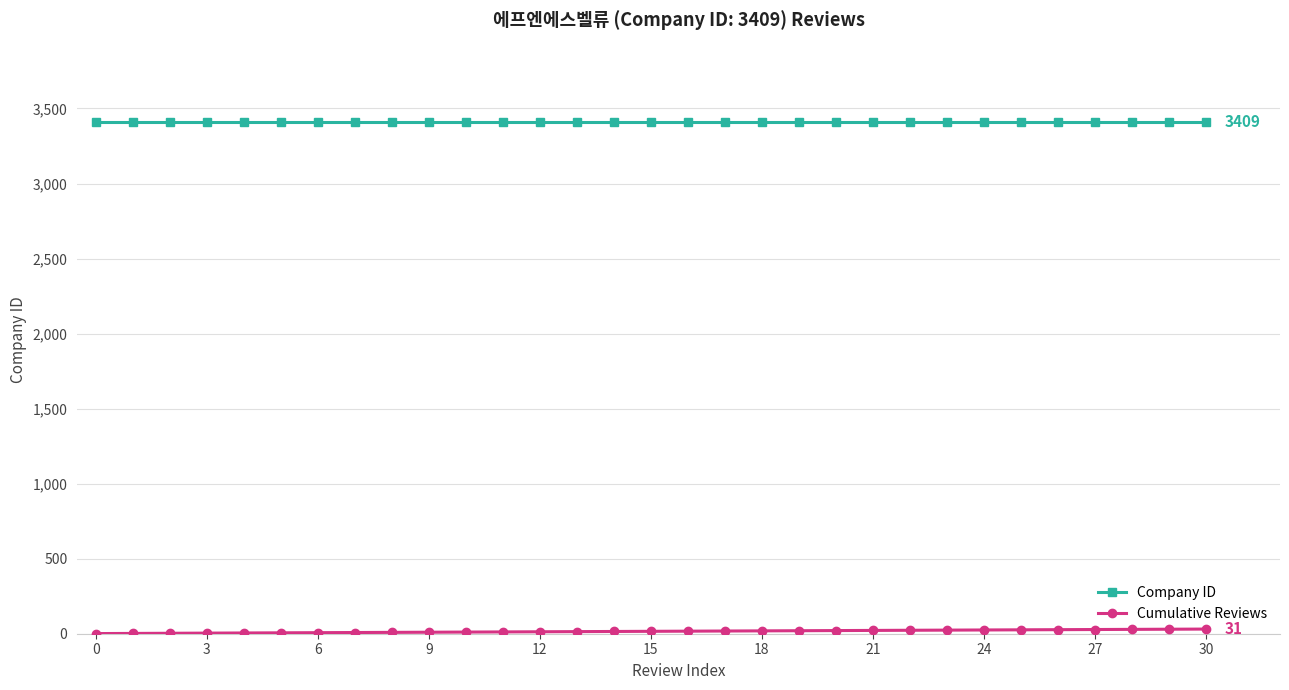

At how many categories does at least one series exceed 3195?

31